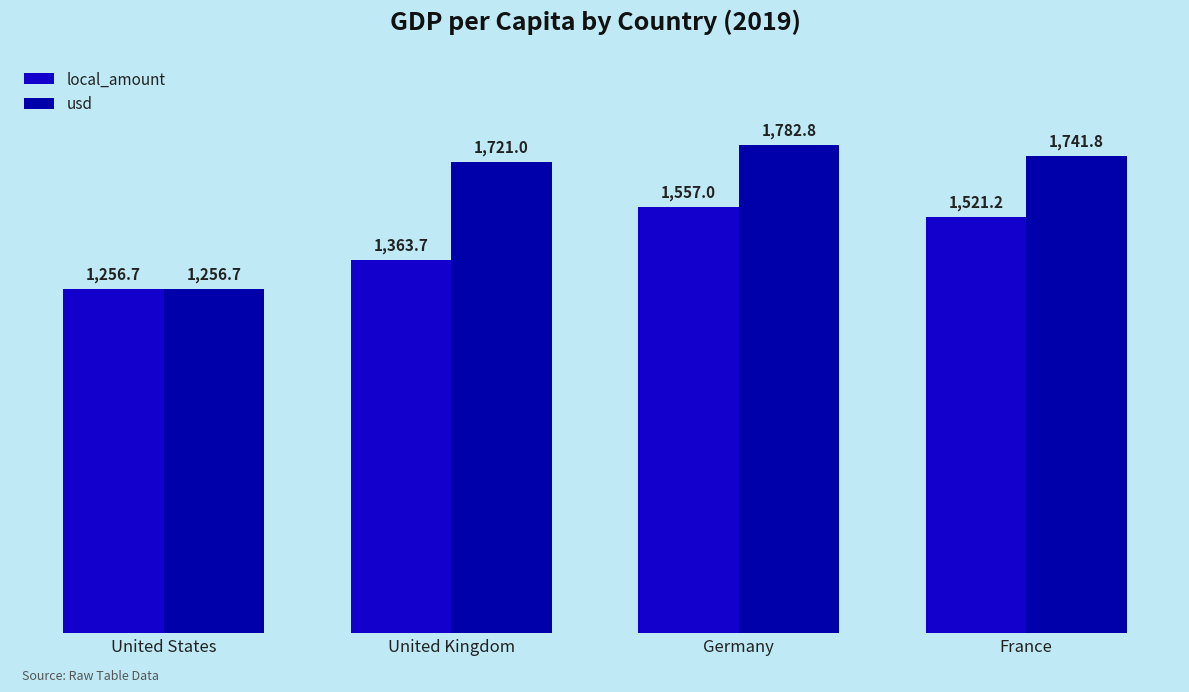

Which series has the largest total across all categories?

usd